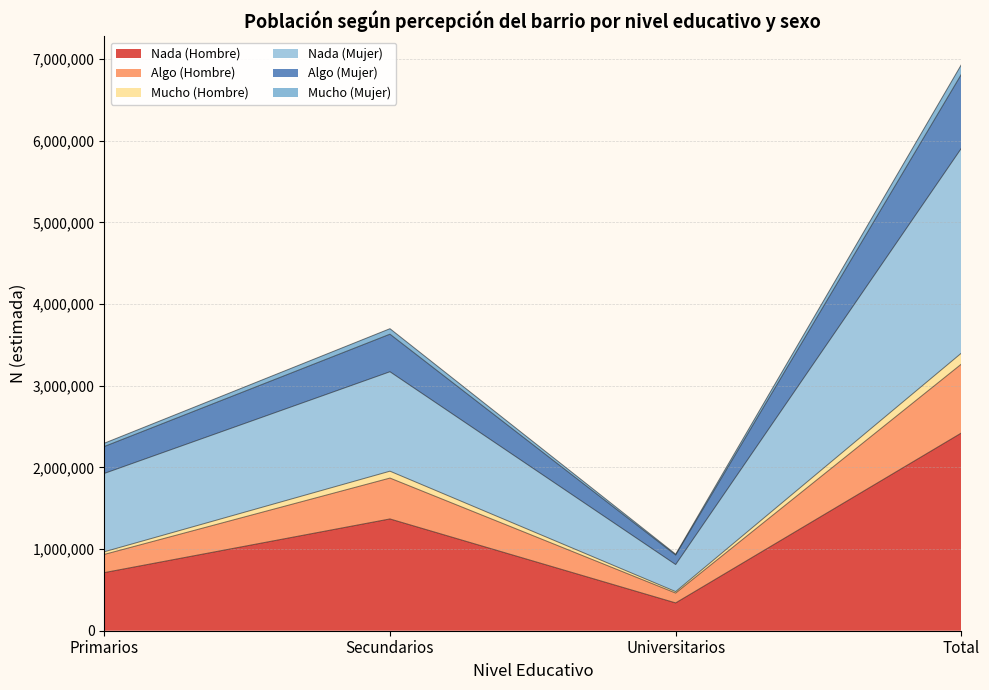

At which label does Nada (Hombre) reach its minimum?

Universitarios